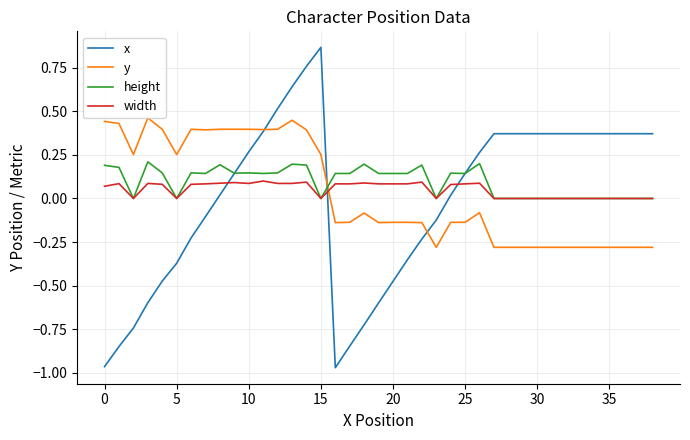

How many times do x and height cross each other?

3